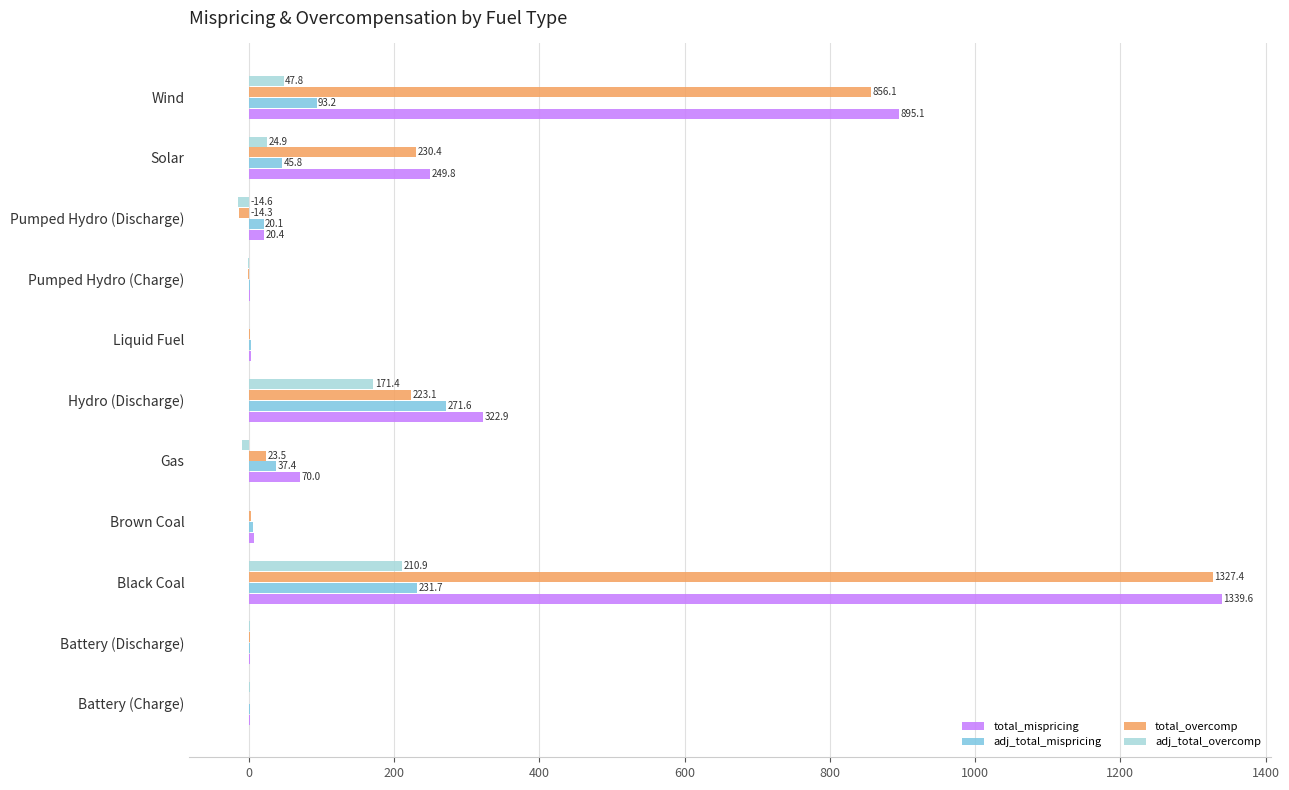

Which series has the largest total across all categories?

total_mispricing